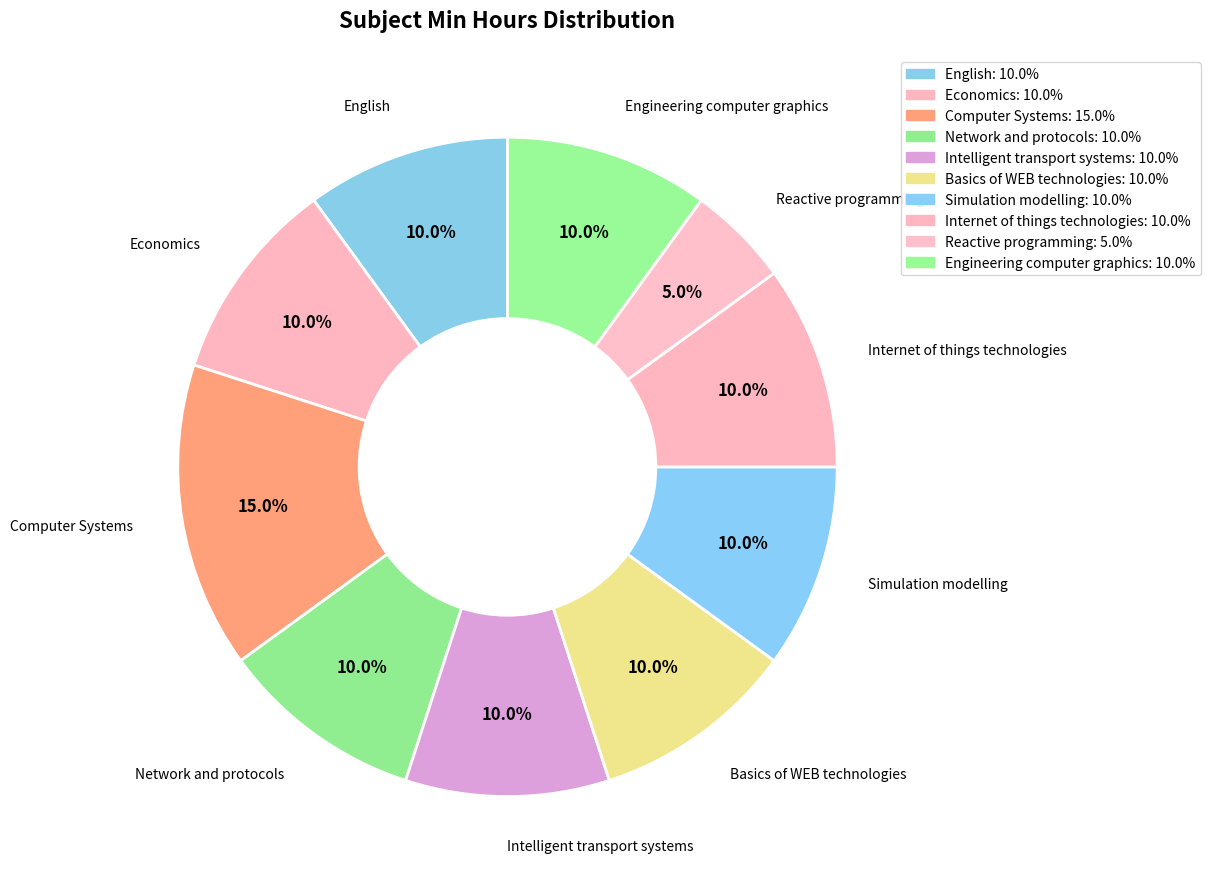

Which category has the smallest portion of the pie?

Reactive programming